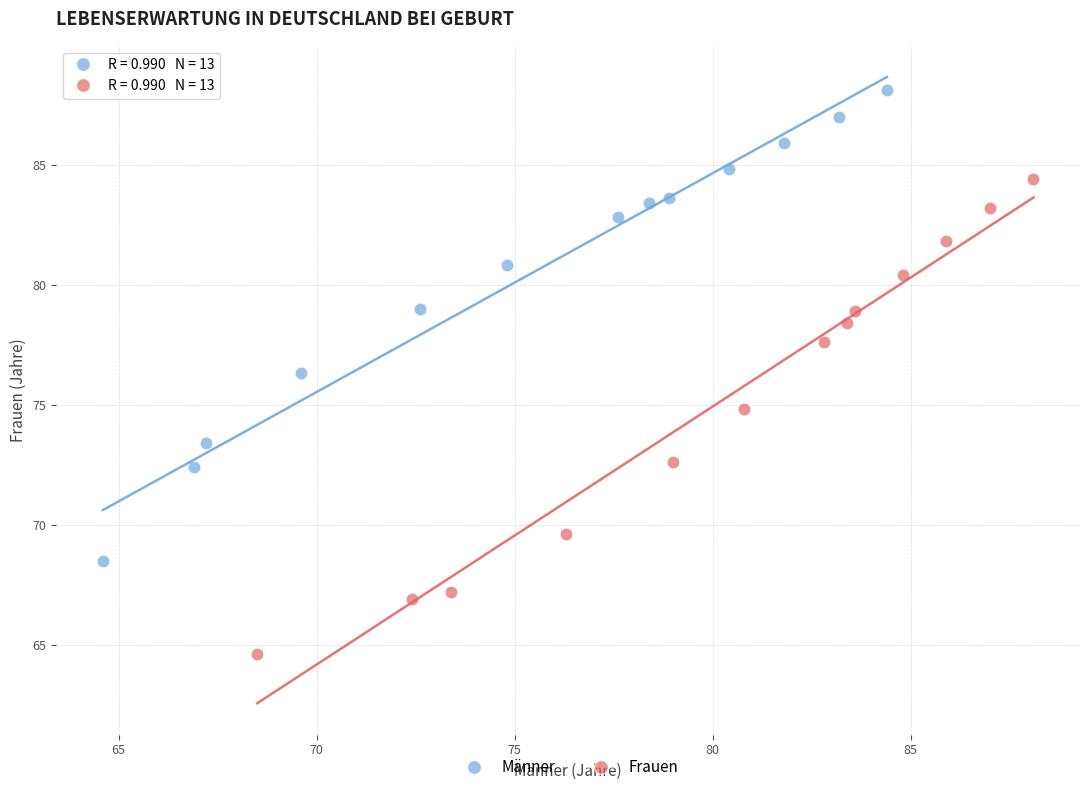

What are all the series names shown in the legend?

Männer, Frauen